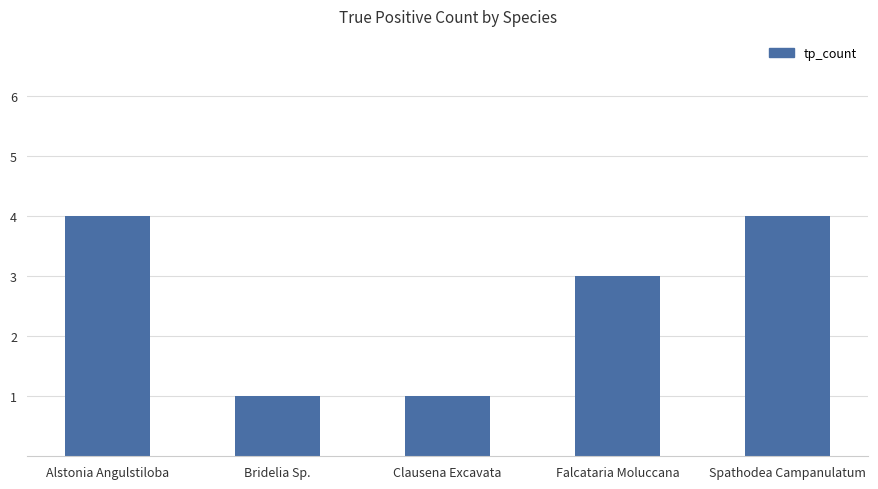

What is the difference between the maximum and minimum values?

3